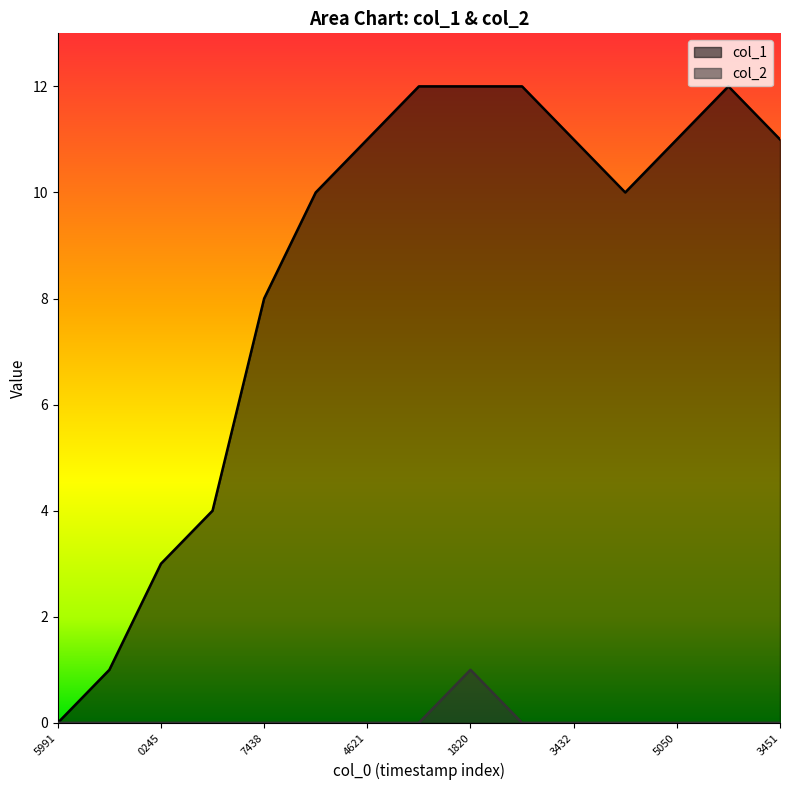

Reading left to right, extract all data points from this chart.

col_1: 0	1	3	4	8	10	11	12	12	12	11	10	11	12	11
col_2: 0	0	0	0	0	0	0	0	1	0	0	0	0	0	0